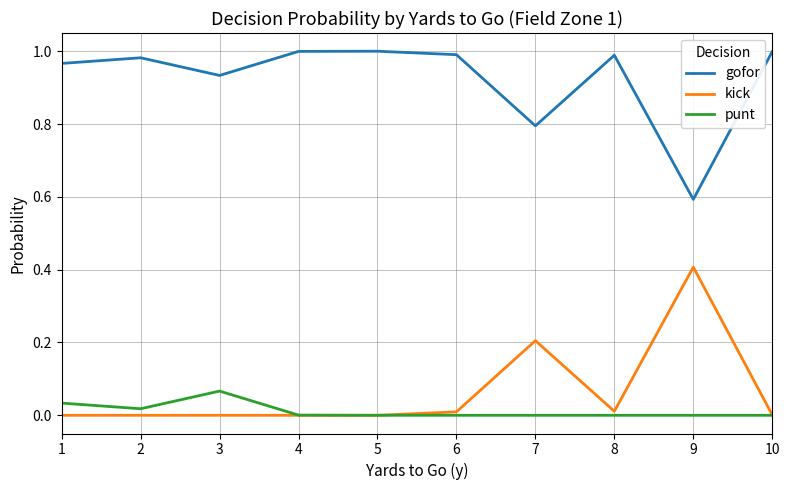

True or false: kick has a value of 0.0 at 8.

True